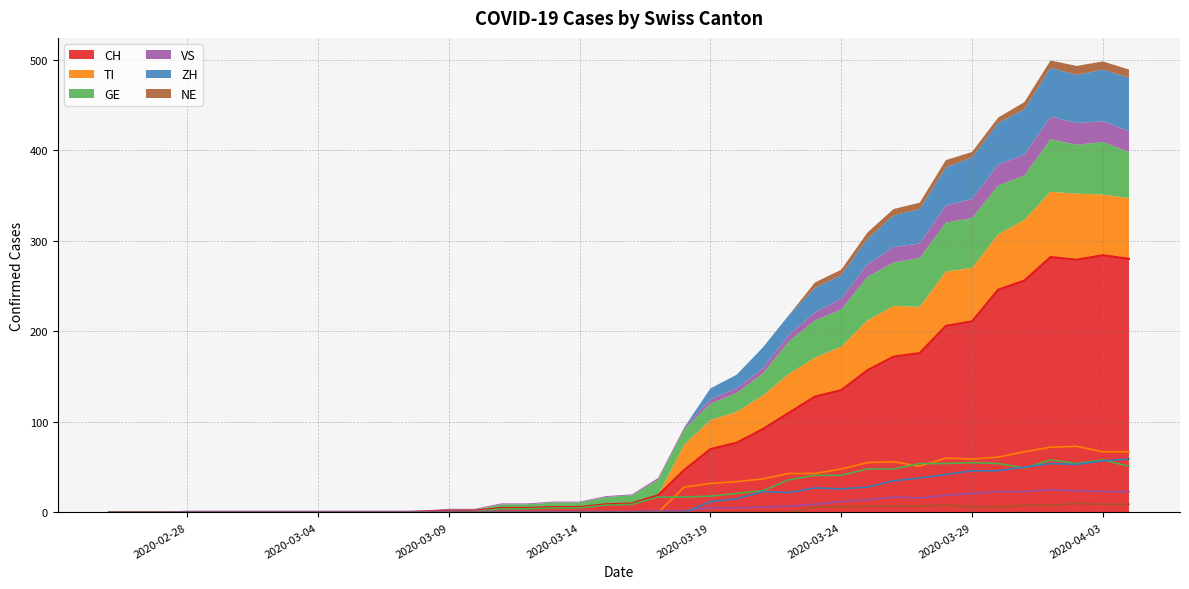

List the series in order of their peak value, highest first.

CH, TI, ZH, GE, VS, NE